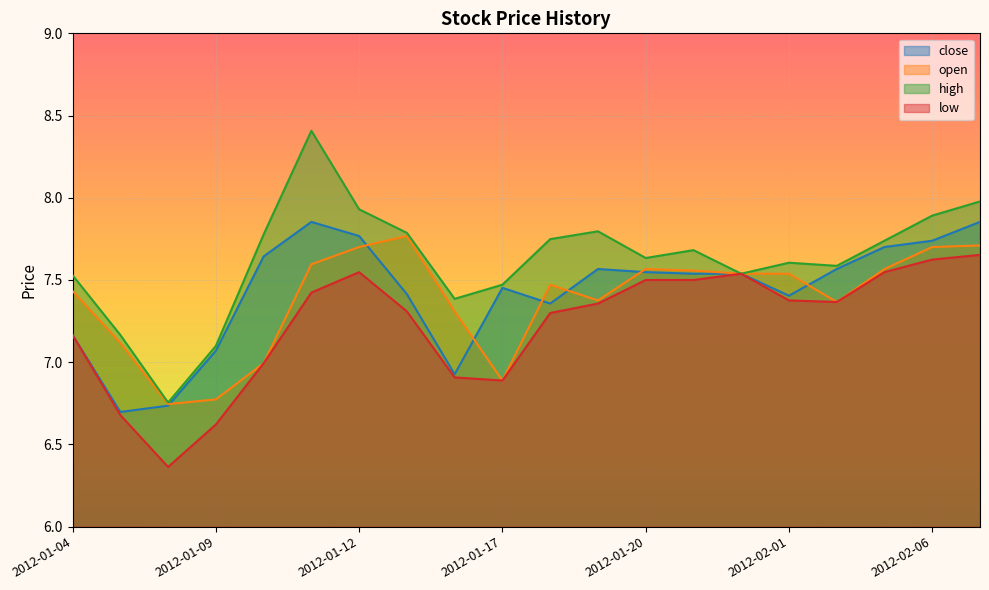

At how many categories does at least one series exceed 6?

20